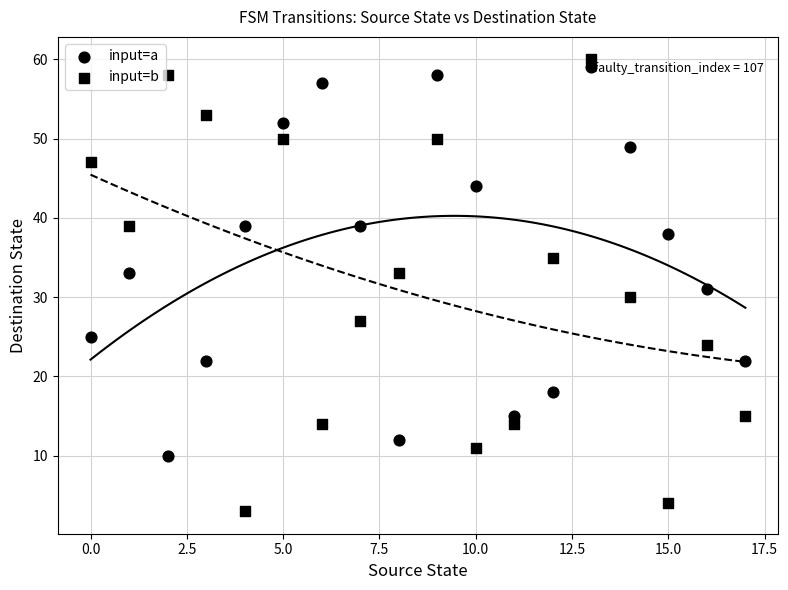

How many points are shown in the scatter plot?

36